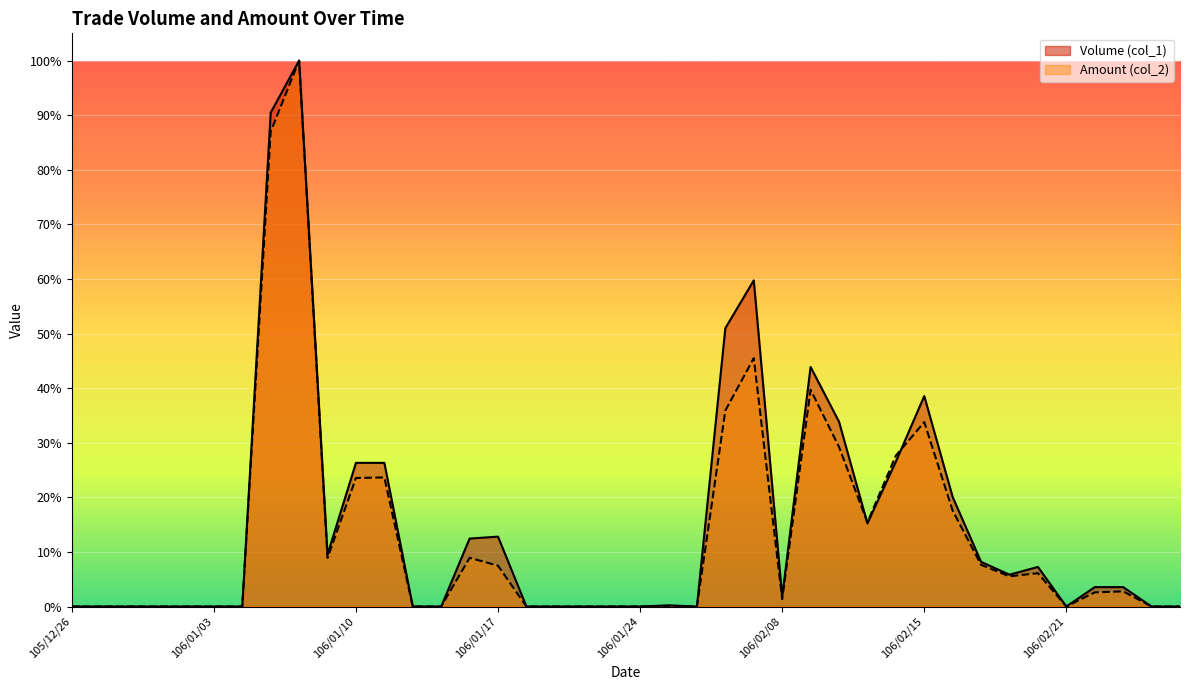

Does the chart display data point markers on the line(s)?

No